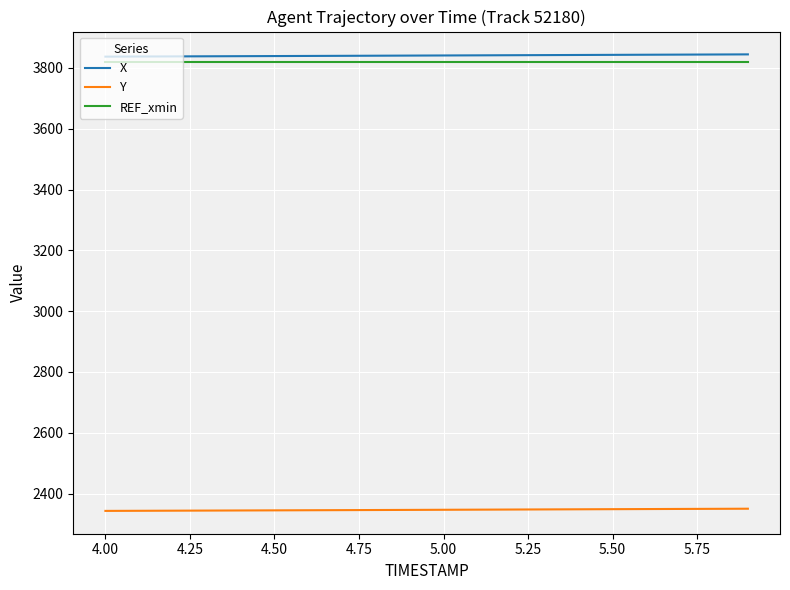

True or false: Y and X intersect in this chart.

False